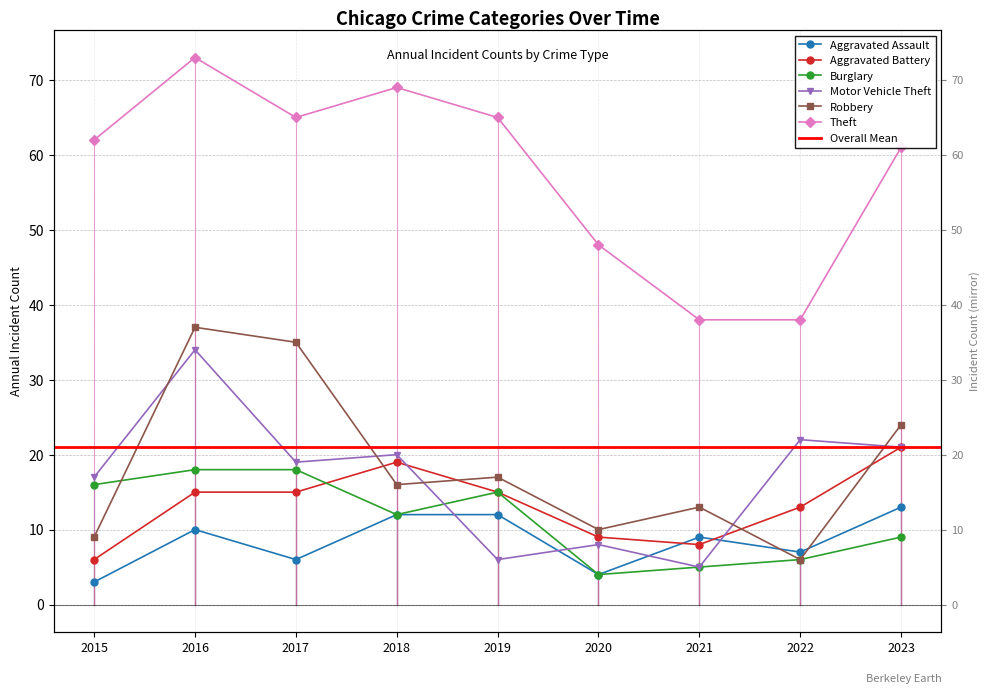

At 2019, list the series in order from smallest to largest.

Motor Vehicle Theft, Aggravated Assault, Aggravated Battery, Burglary, Robbery, Theft